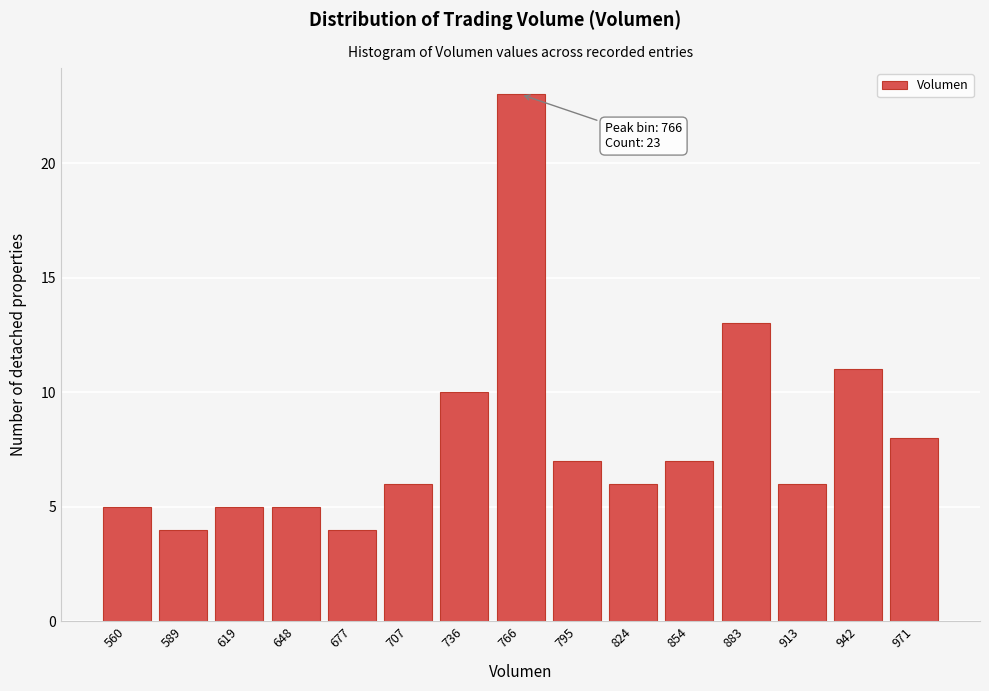

Reading left to right, list all the values displayed in this chart.

5	4	5	5	4	6	10	23	7	6	7	13	6	11	8